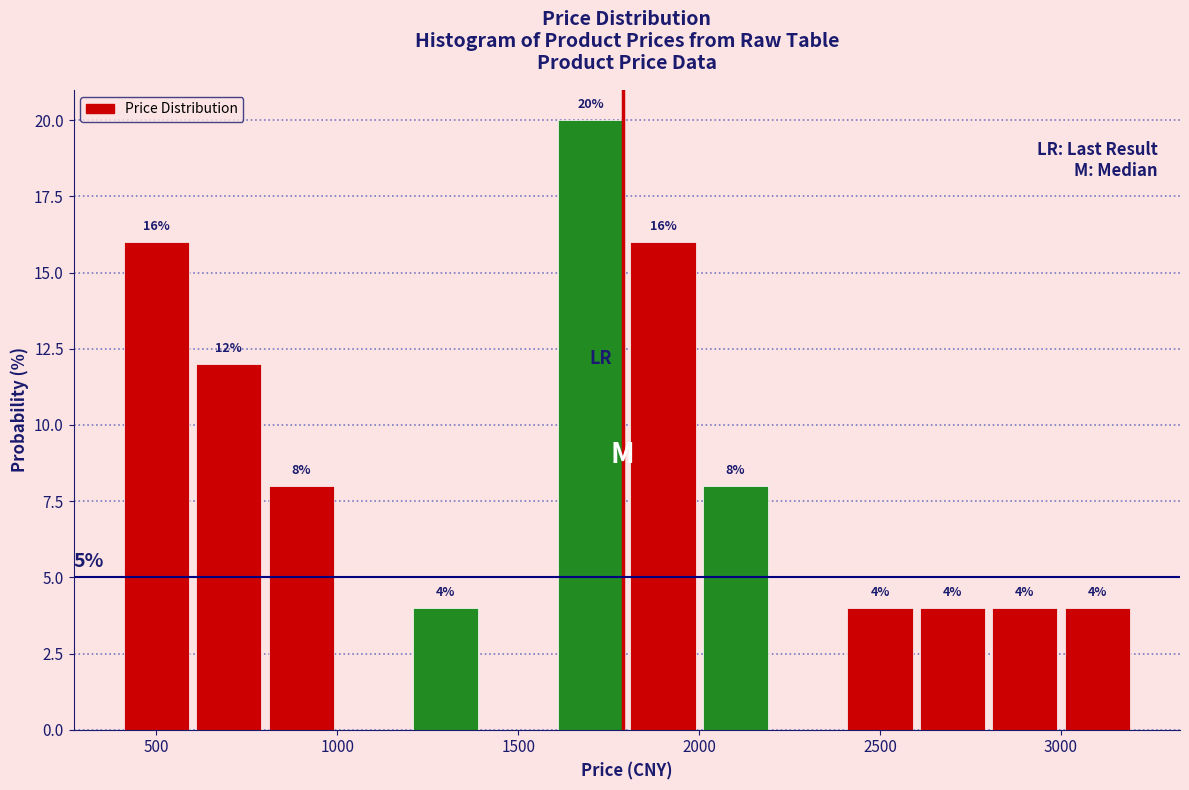

Over which range of the x-axis is the bar tallest?

1600 to 1800